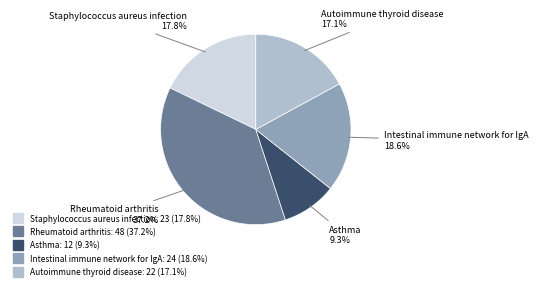

Is there any slice that represents more than half of the pie?

No